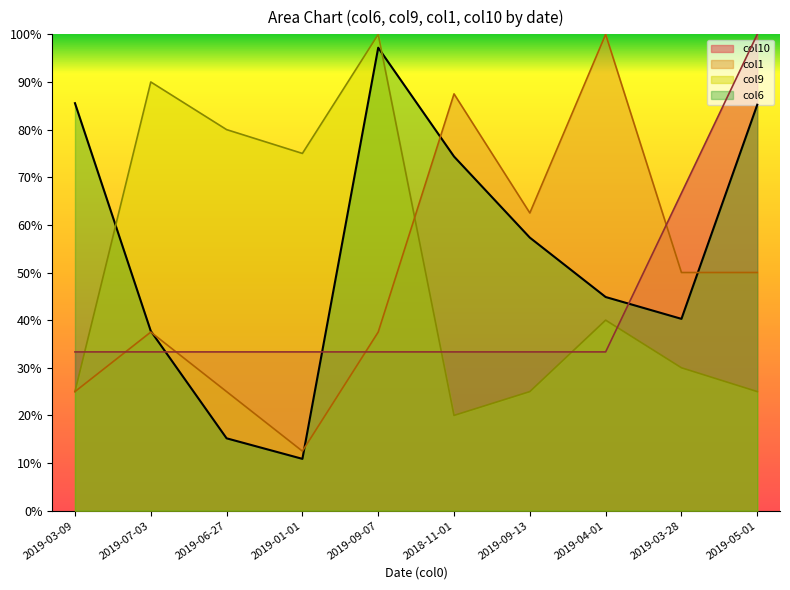

What is the label of the 9th point from the left?

2019-03-28